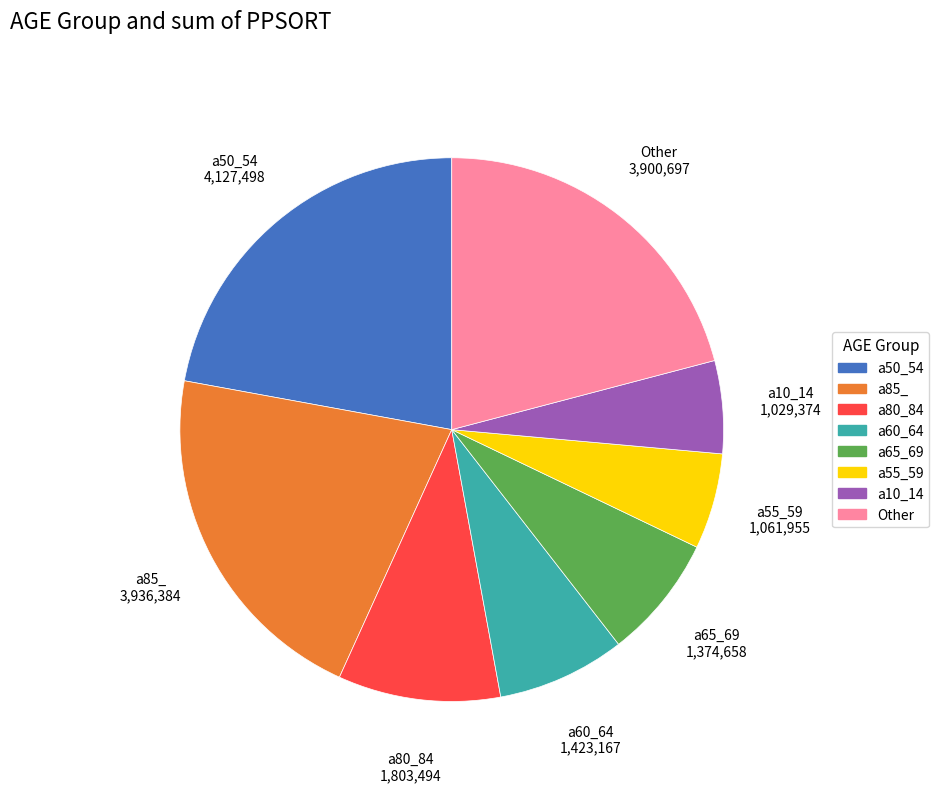

Does any single category account for the majority?

No